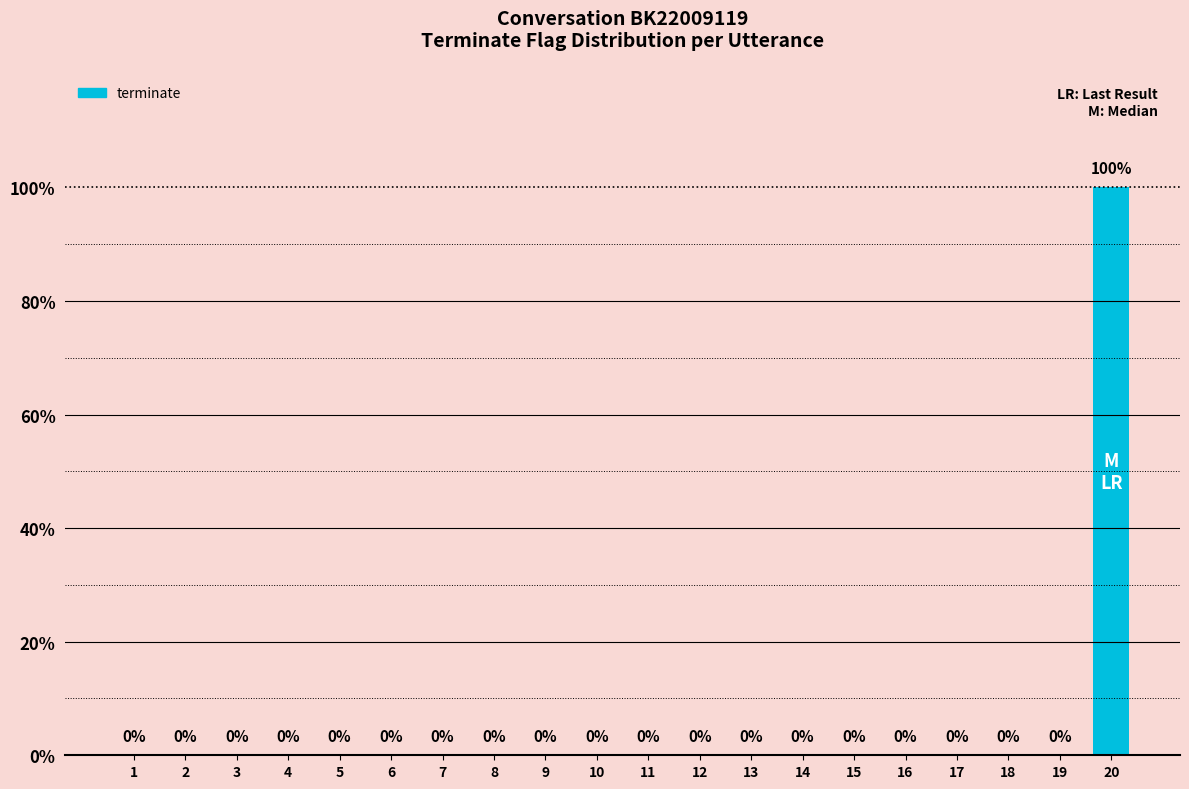

Reading right to left, transcribe all the data shown in this chart.

20=1	19=0	18=0	17=0	16=0	15=0	14=0	13=0	12=0	11=0	10=0	9=0	8=0	7=0	6=0	5=0	4=0	3=0	2=0	1=0